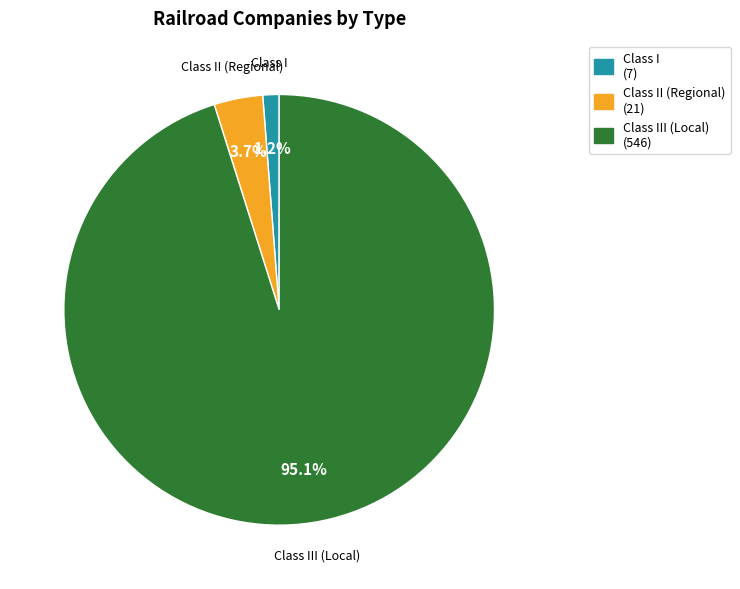

Is there a majority slice in this chart?

Yes